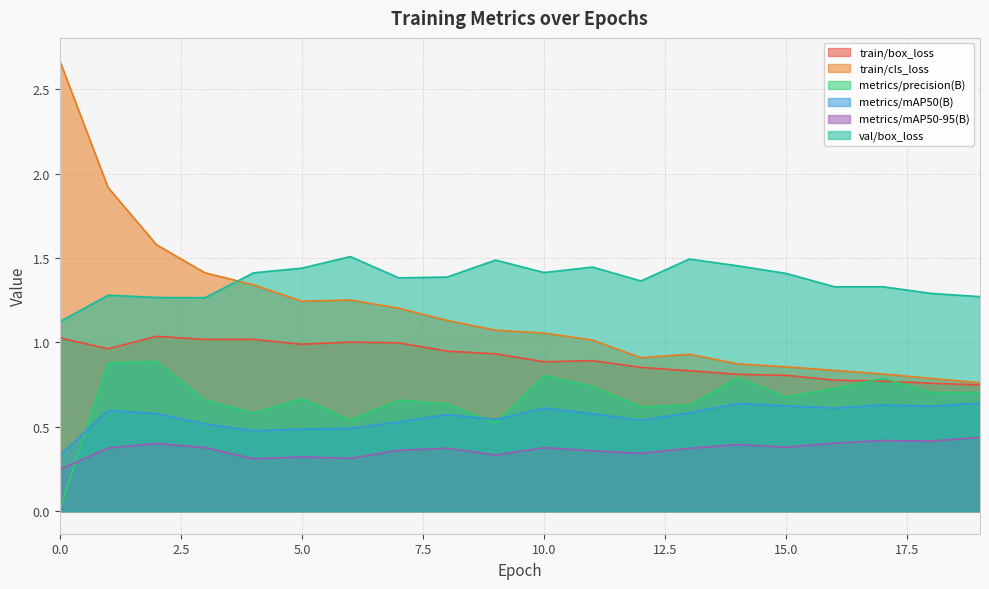

What are all the series names shown in the legend?

train/box_loss, train/cls_loss, metrics/precision(B), metrics/mAP50(B), metrics/mAP50-95(B), val/box_loss